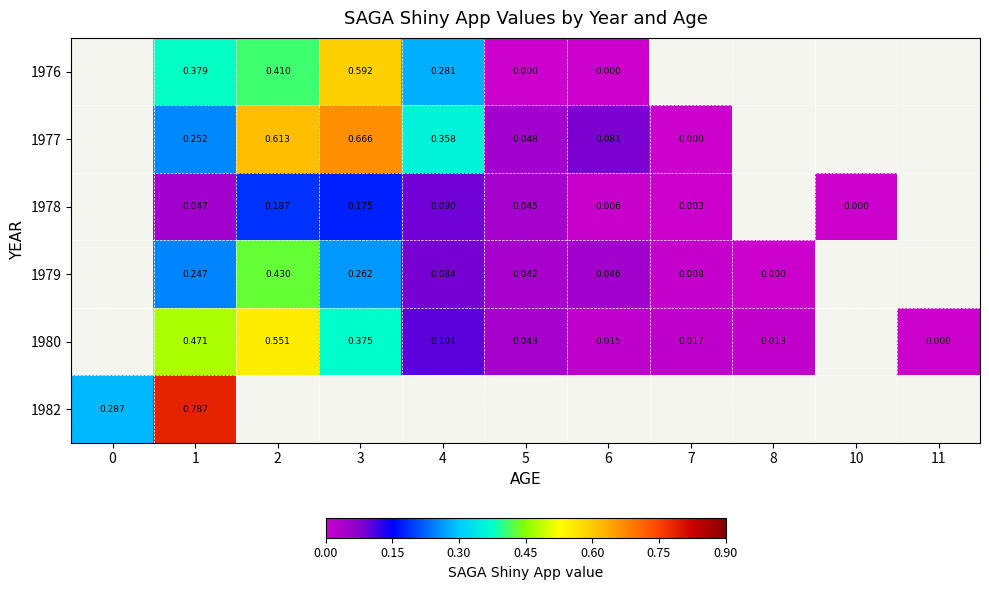

The 1980 series shows 0.0 at 5. True or false?

False